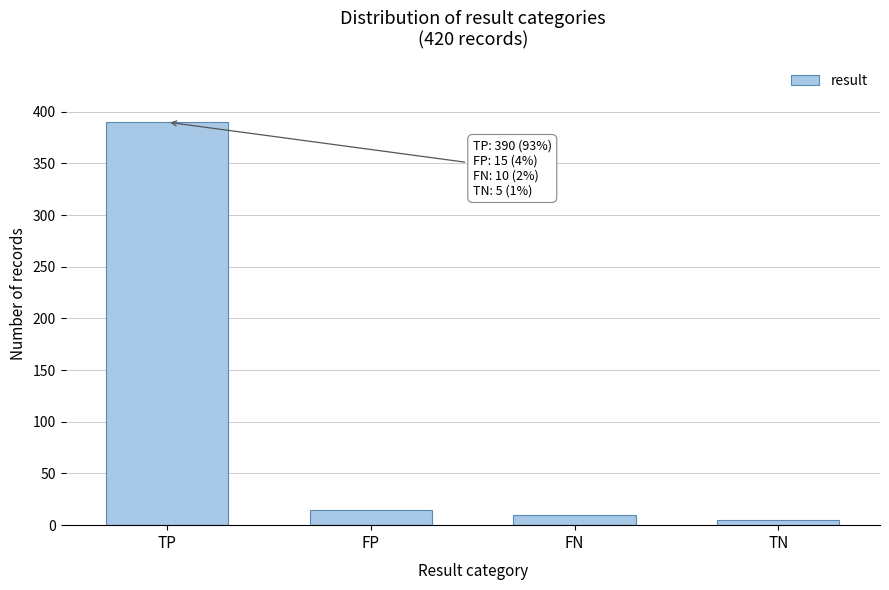

Reading left to right, extract all data points from this chart.

TP=390	FP=15	FN=10	TN=5